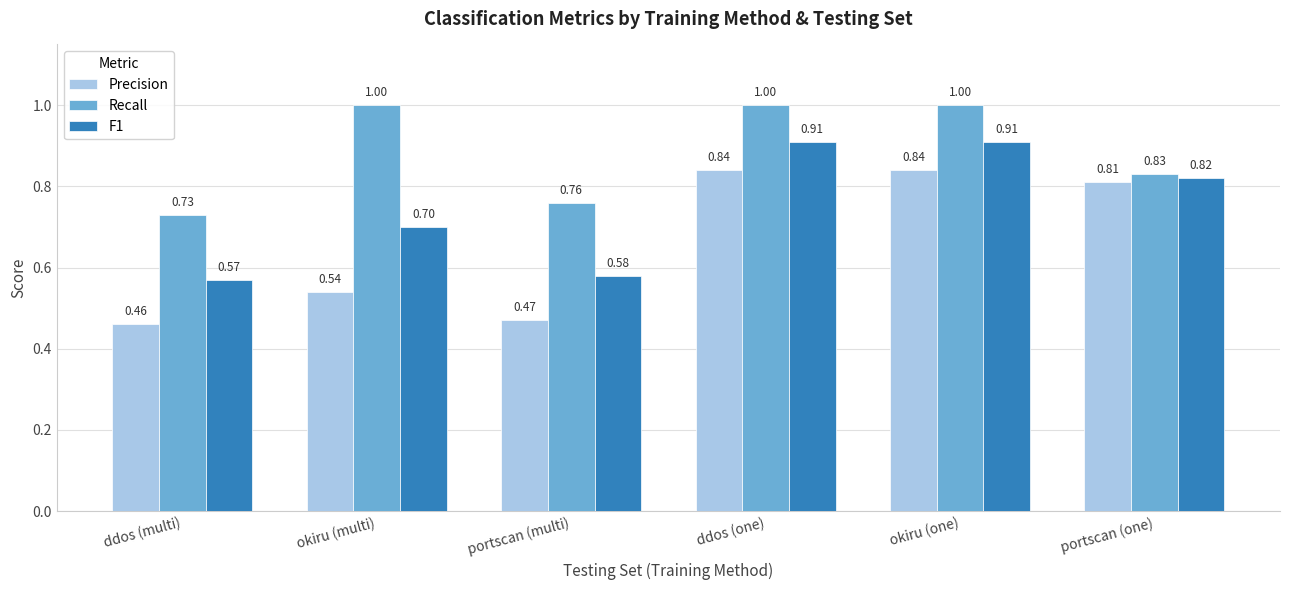

Count the number of data series in this chart.

3